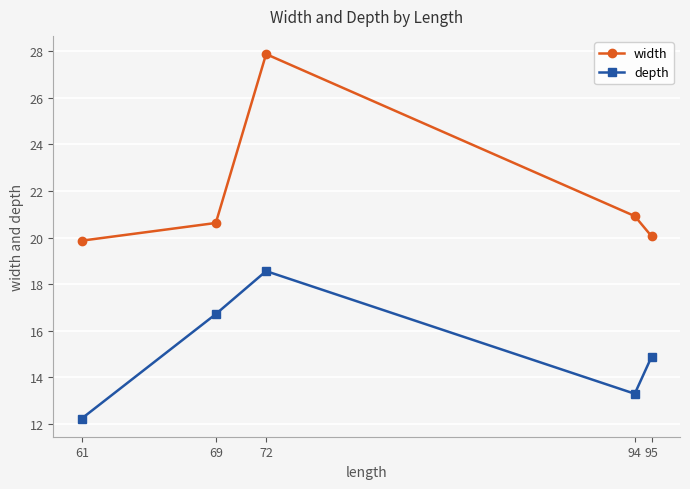

How many lines are shown in the chart?

2